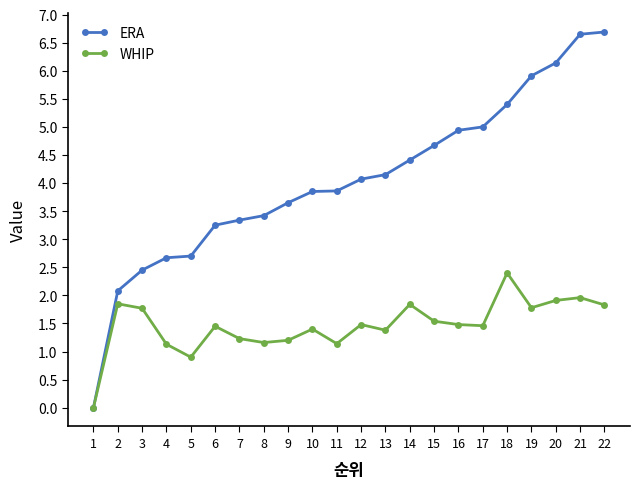

What is the sum of the WHIP values at 12 and 5?

2.4